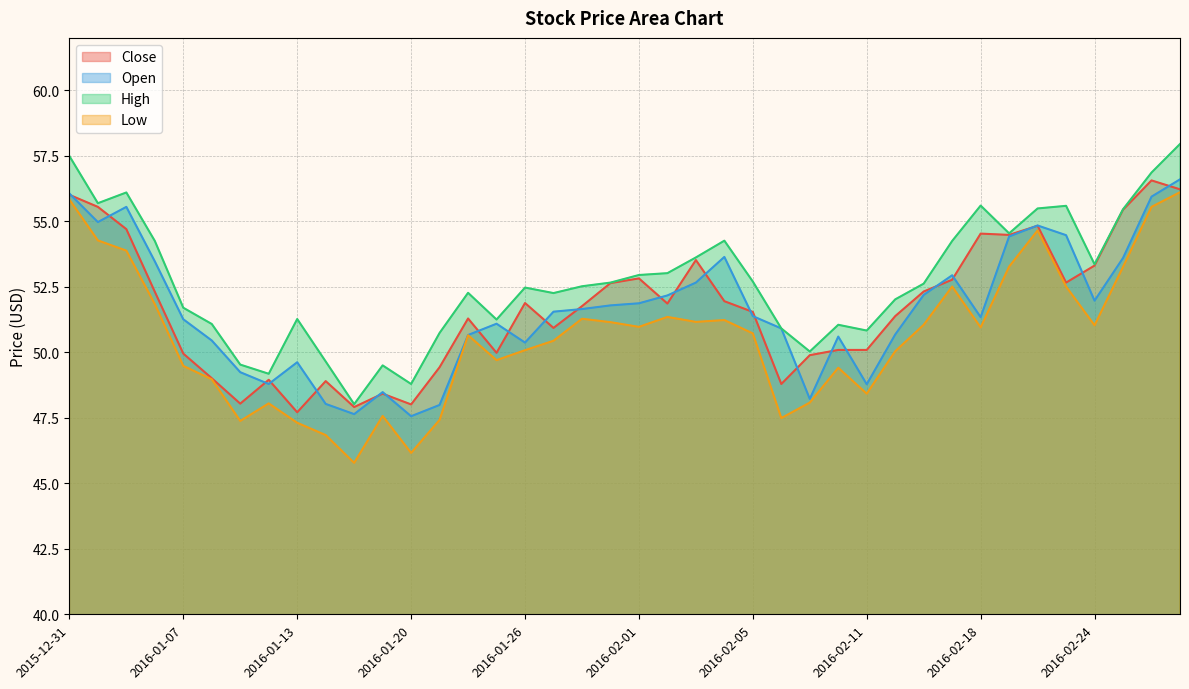

Does the chart display data point markers on the line(s)?

No